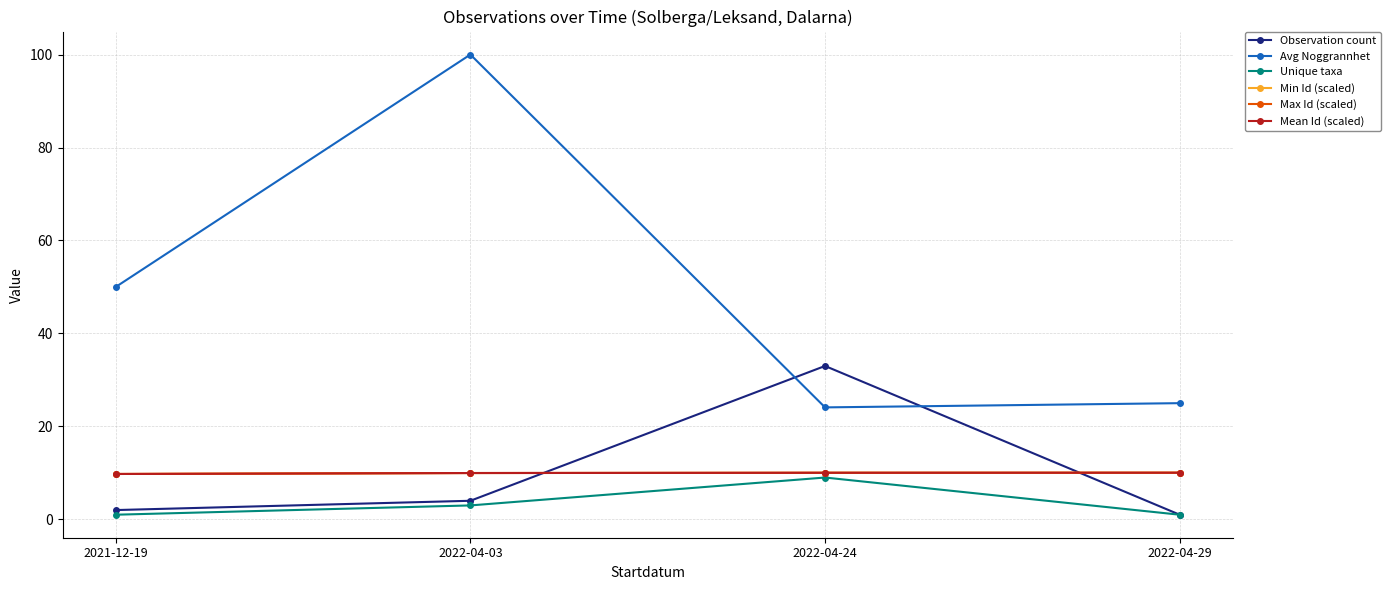

At how many categories does at least one series exceed 92?

1